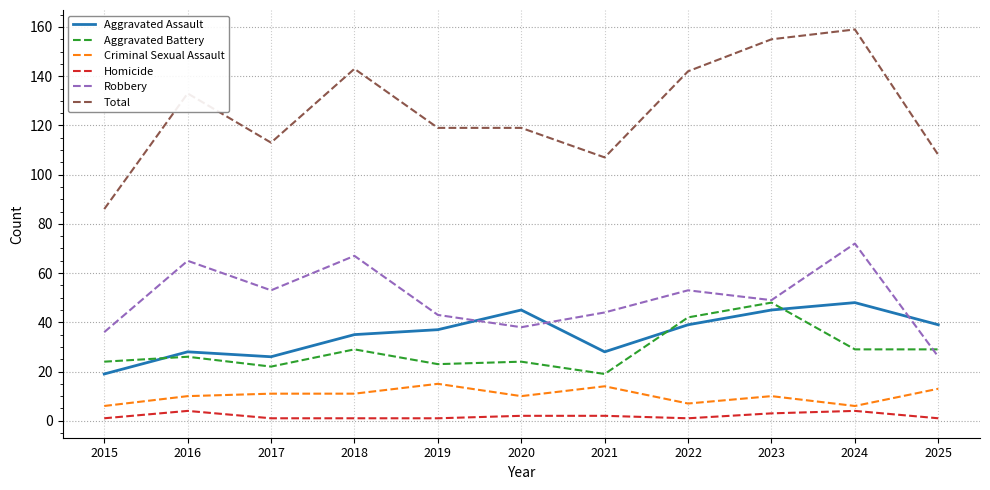

What value does the Aggravated Battery series have at 2022, to the nearest 10?

40